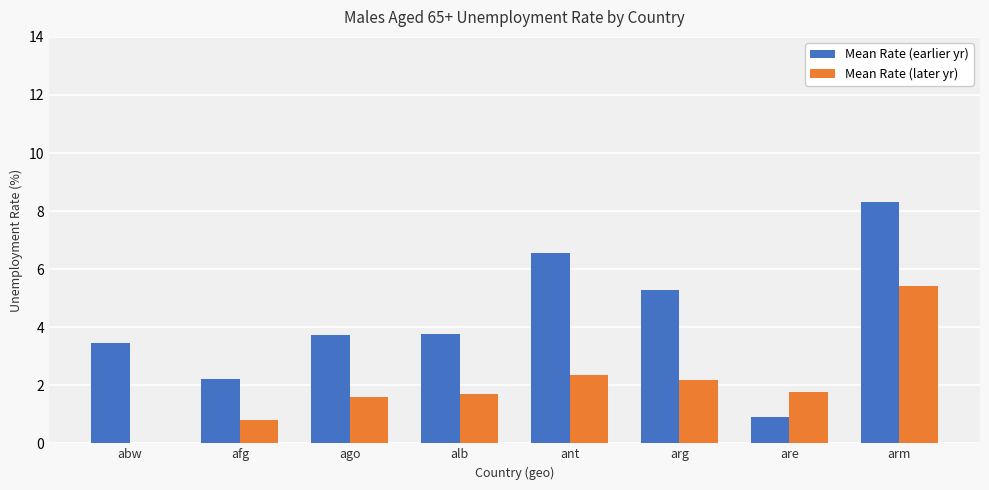

Which series has the largest total across all categories?

Mean Rate (earlier yr)